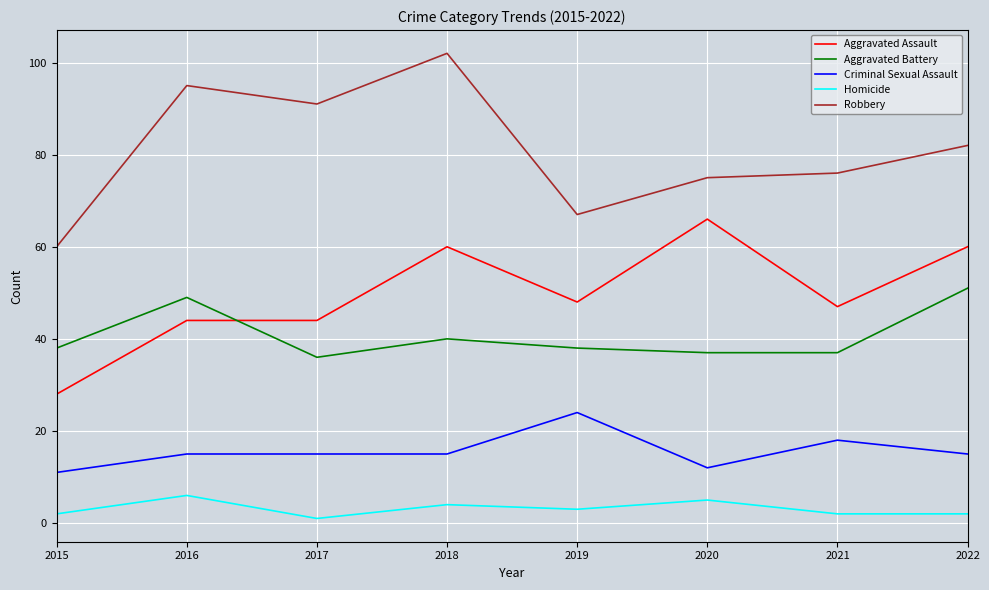

Which series has the largest total across all categories?

Robbery